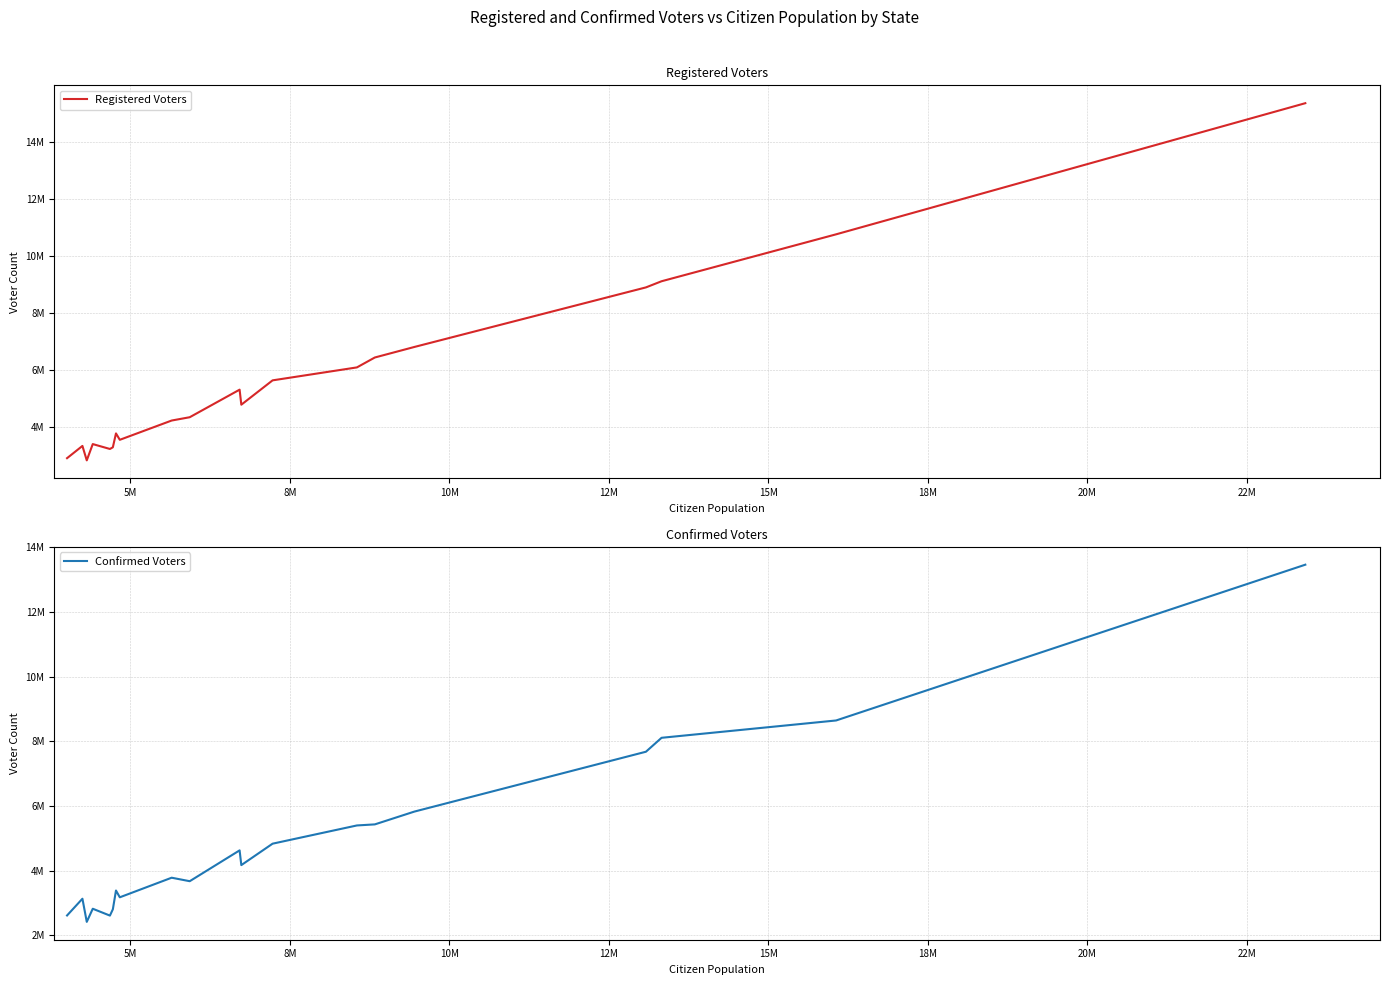

Is this an area chart (filled region under the line)?

No